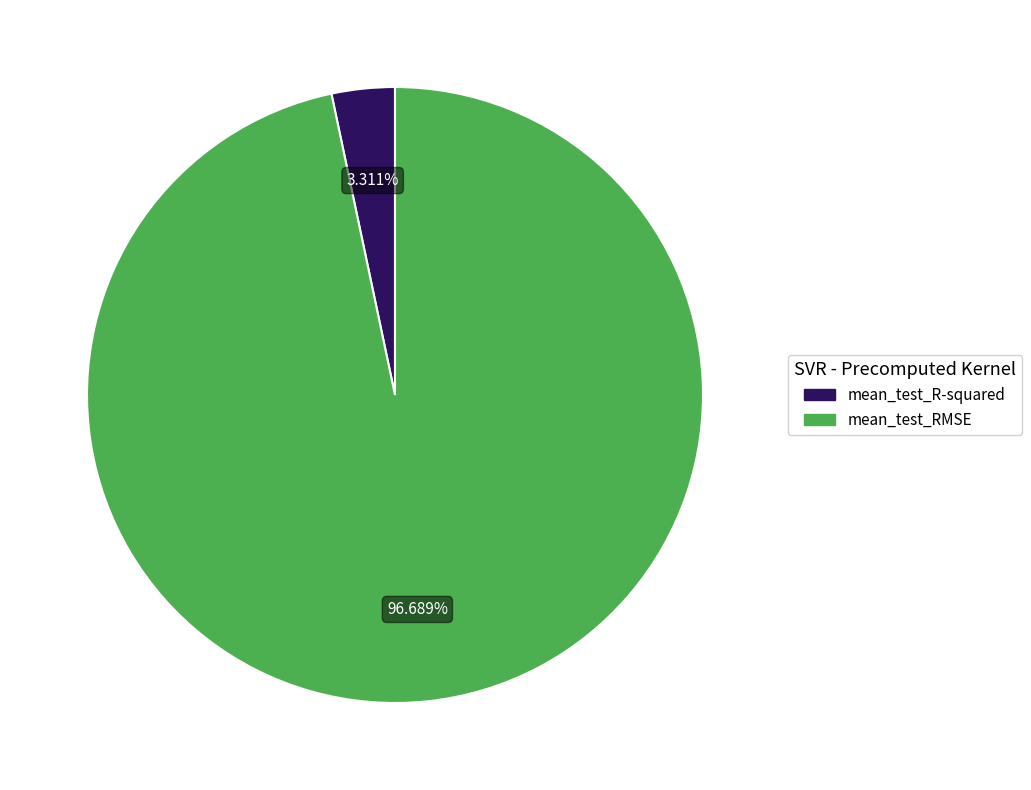

Between mean_test_RMSE and mean_test_R-squared, which is larger?

mean_test_RMSE